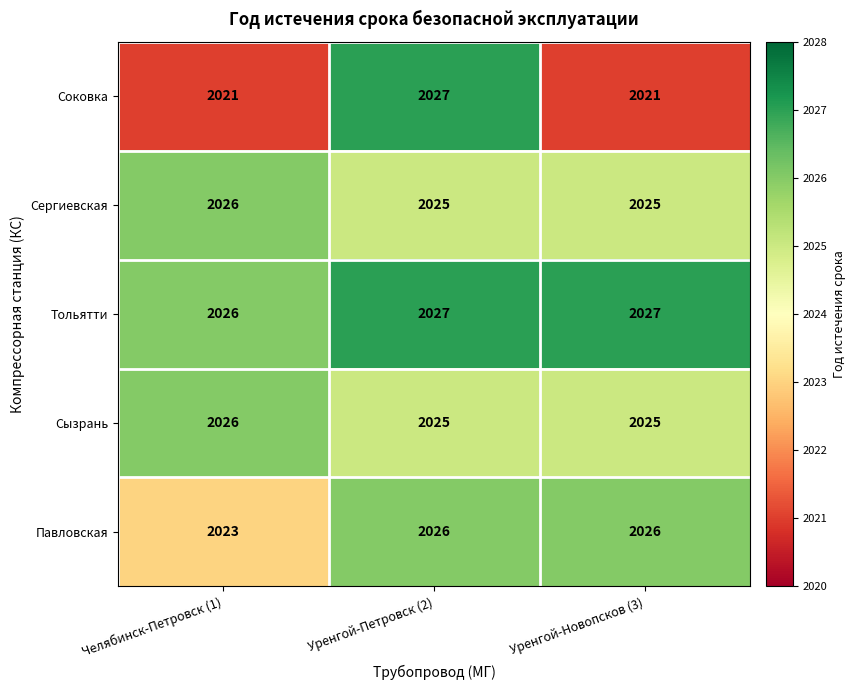

What value does the Павловская series have at Уренгой-Новопсков (3)?

2026